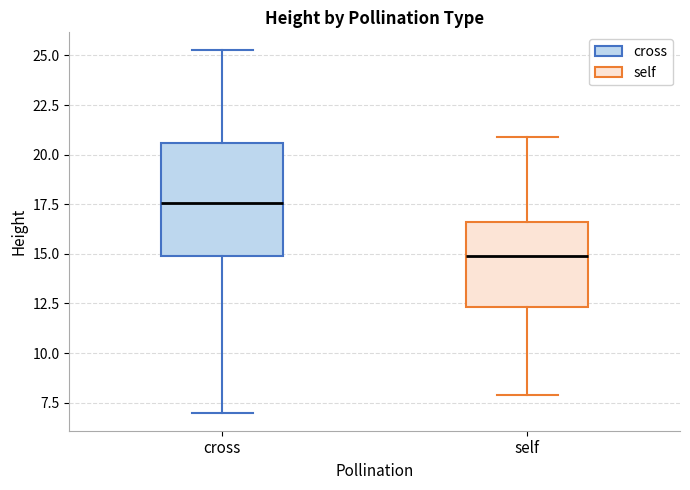

Reading left to right, read every box against the y-axis: the position of its median line, the range the box covers, and the ends of its whiskers. The values are not printed on the chart, so give them approximately, as read against the axis.

cross: median 17.5, box 15.0 to 20.5, whiskers 7.0 to 25.5
self: median 15.0, box 12.5 to 16.5, whiskers 8.0 to 21.0